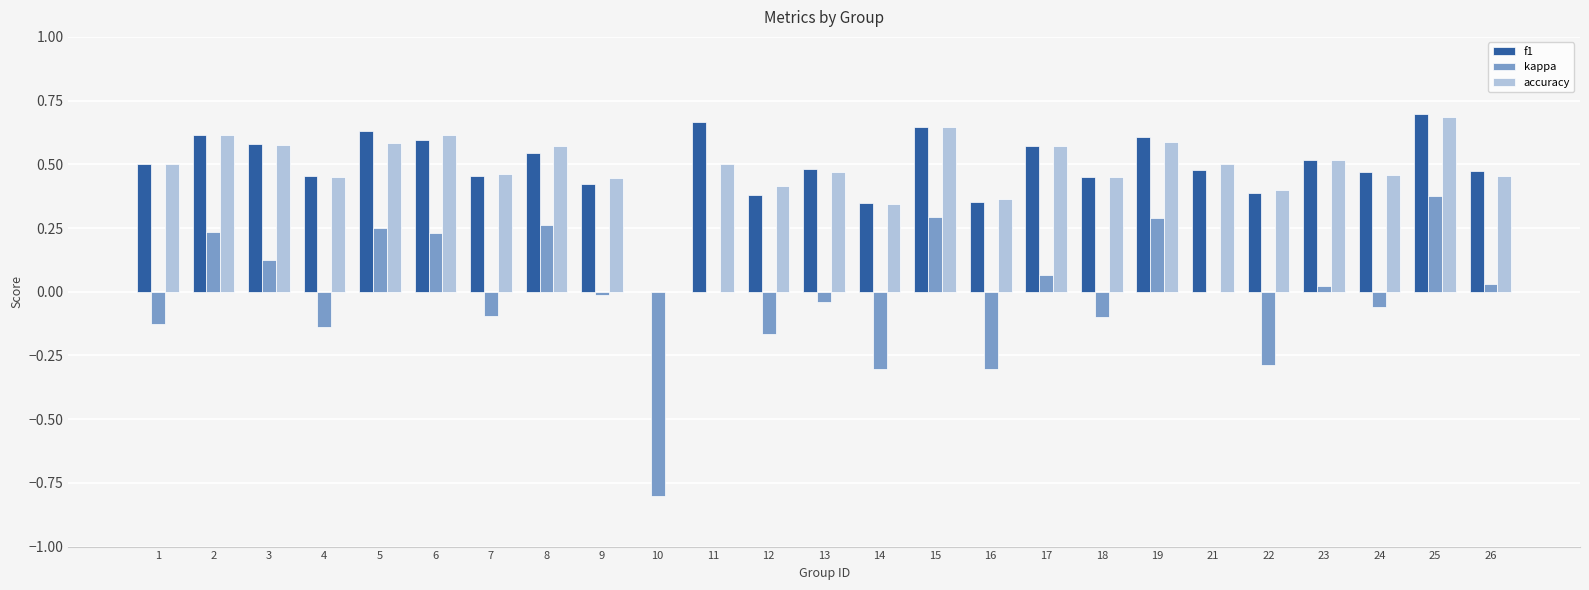

What is the sum of all accuracy values?

12.2